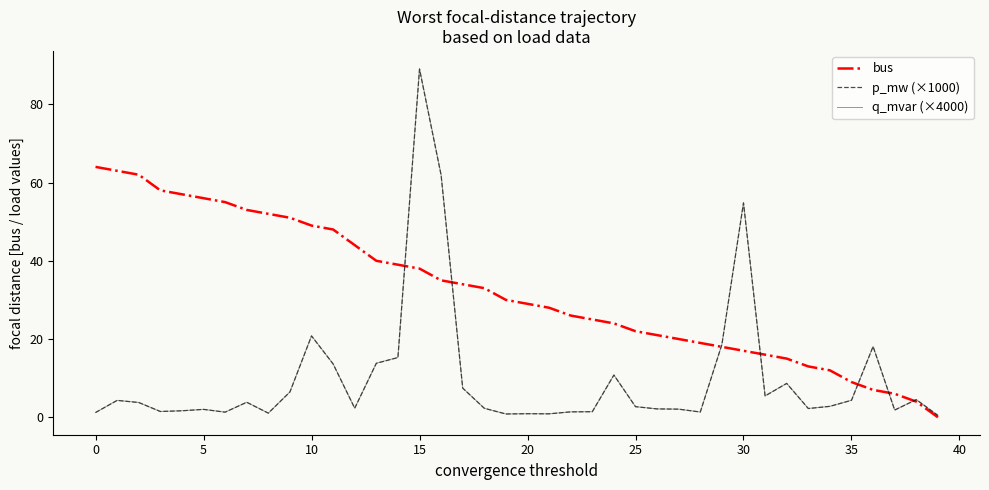

Which series has the largest total across all categories?

bus